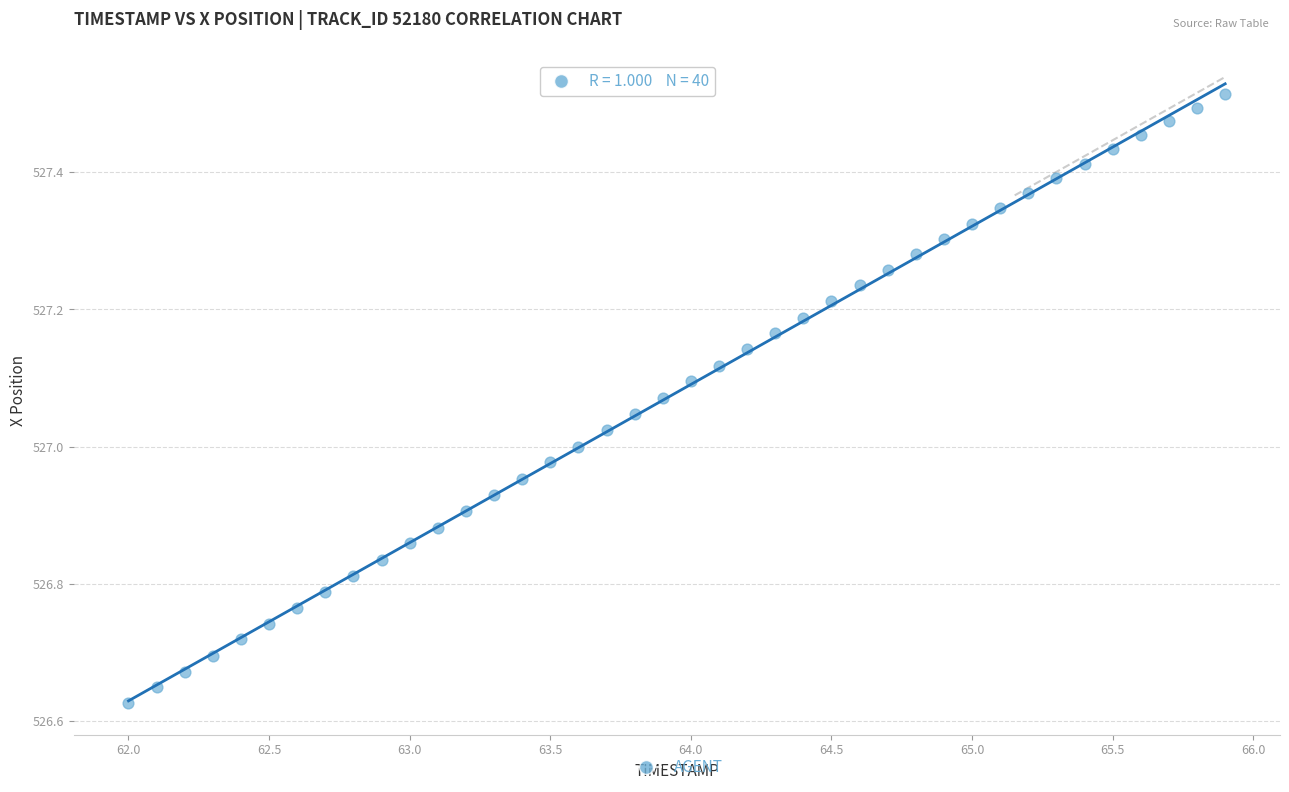

What is the range of Y values (max minus min)?

0.9